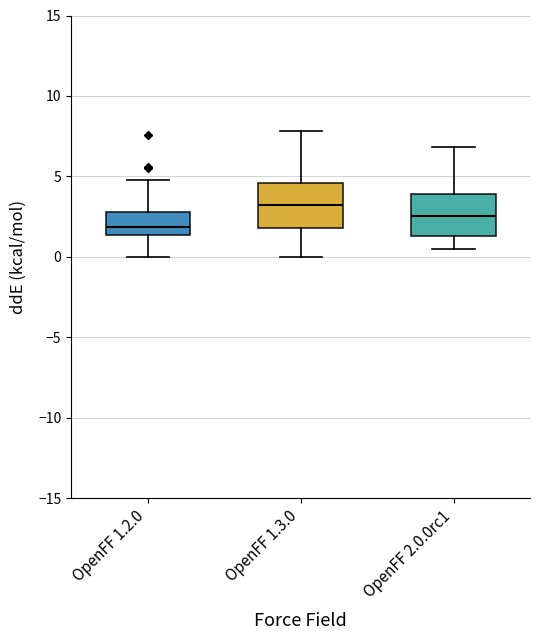

Reading left to right, read every box against the y-axis: the position of its median line, the range the box covers, and the ends of its whiskers. The values are not printed on the chart, so give them approximately, as read against the axis.

OpenFF 1.2.0: median 2.0, box 1.5 to 3.0, whiskers 0.0 to 5.0
OpenFF 1.3.0: median 3.0, box 2.0 to 4.5, whiskers 0.0 to 8.0
OpenFF 2.0.0rc1: median 2.5, box 1.5 to 4.0, whiskers 0.5 to 7.0